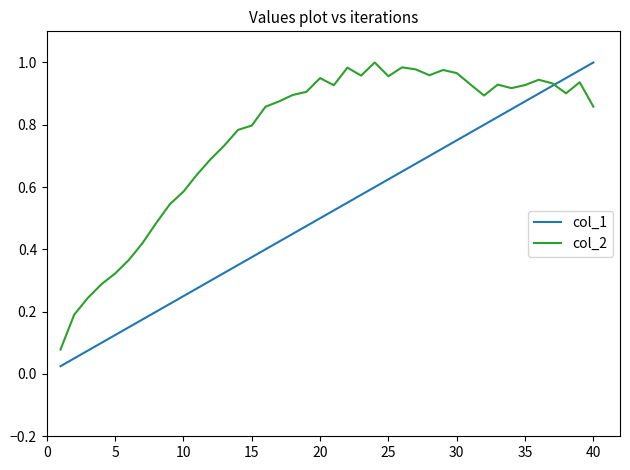

How many series are shown in this chart?

2